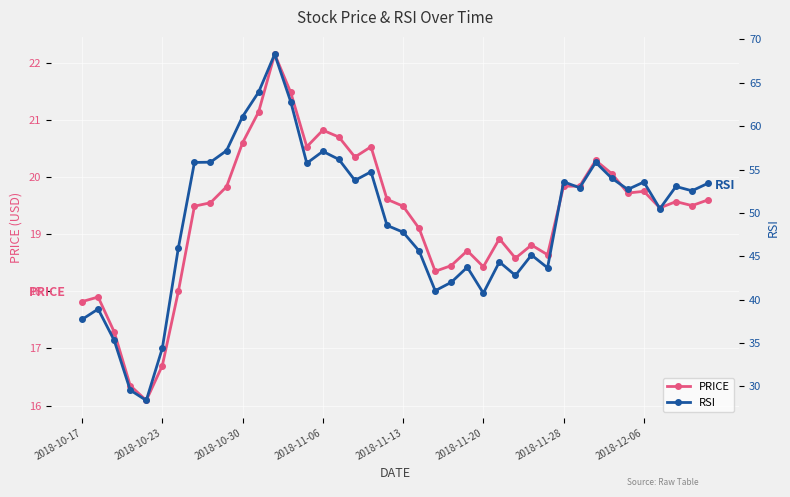

What is the minimum value for PRICE?

16.1